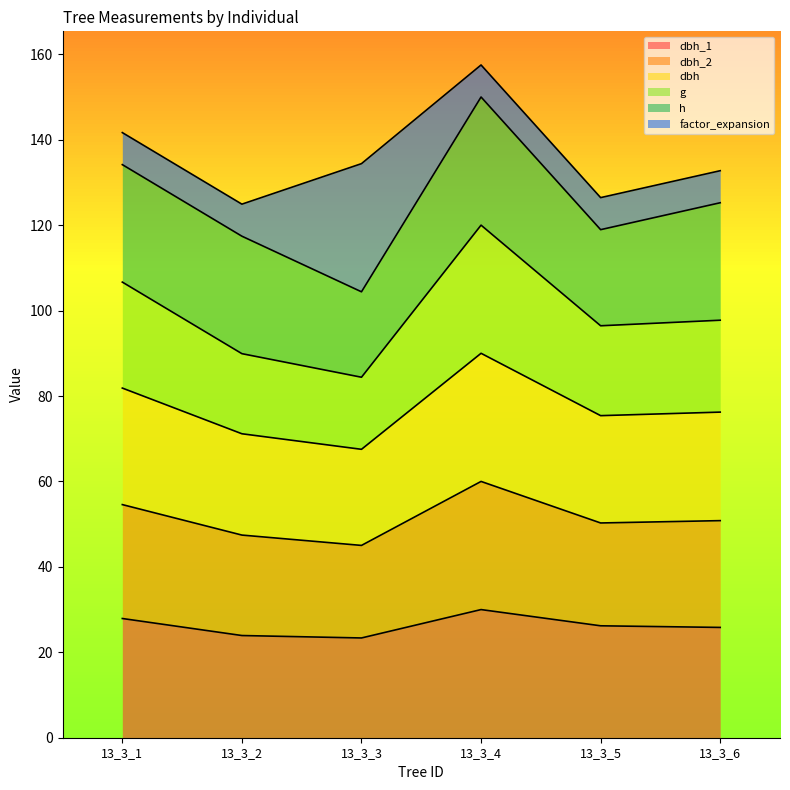

True or false: dbh_1 has more than 1 interior local peaks.

False